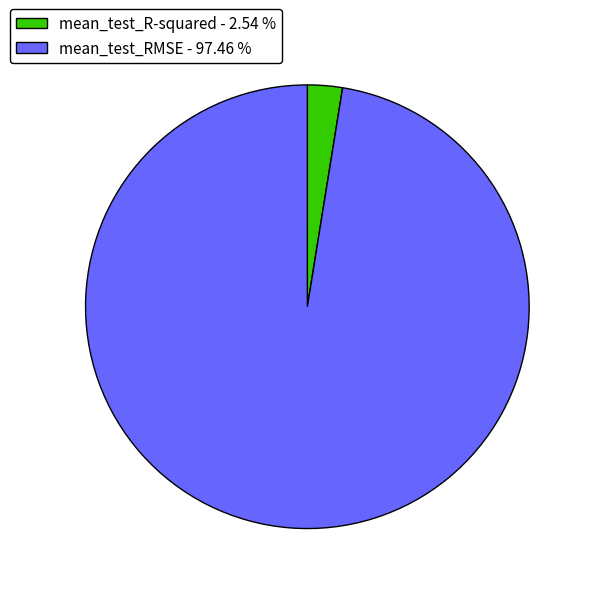

Does any single category account for the majority?

Yes